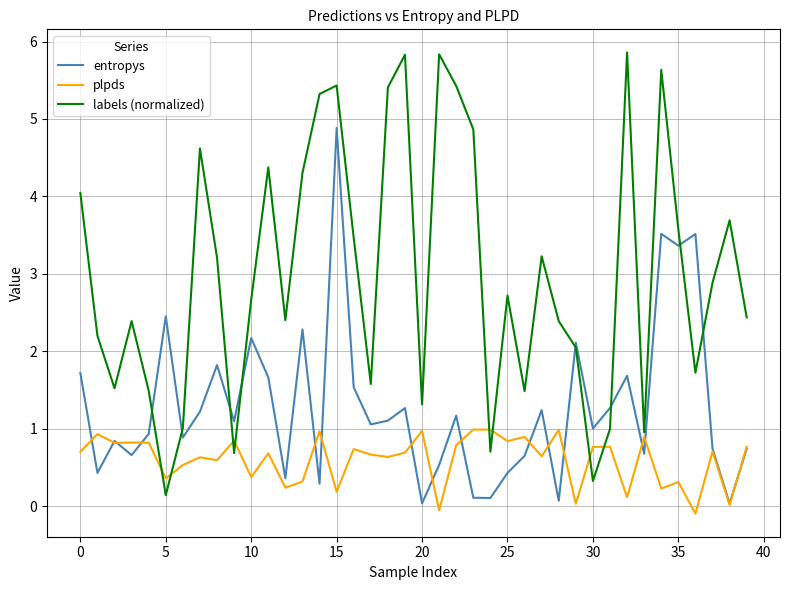

What is the highest value of the labels (normalized) series?

5.9